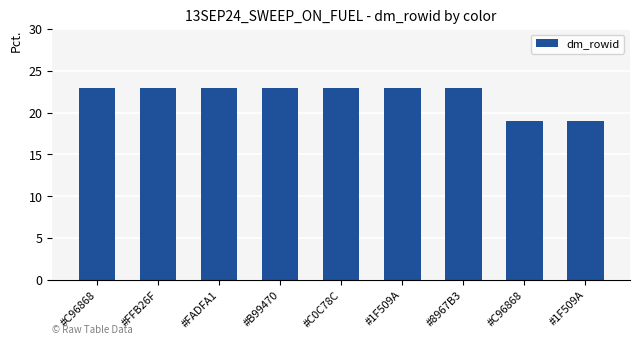

What is the value of the 1st bar from the left?

23